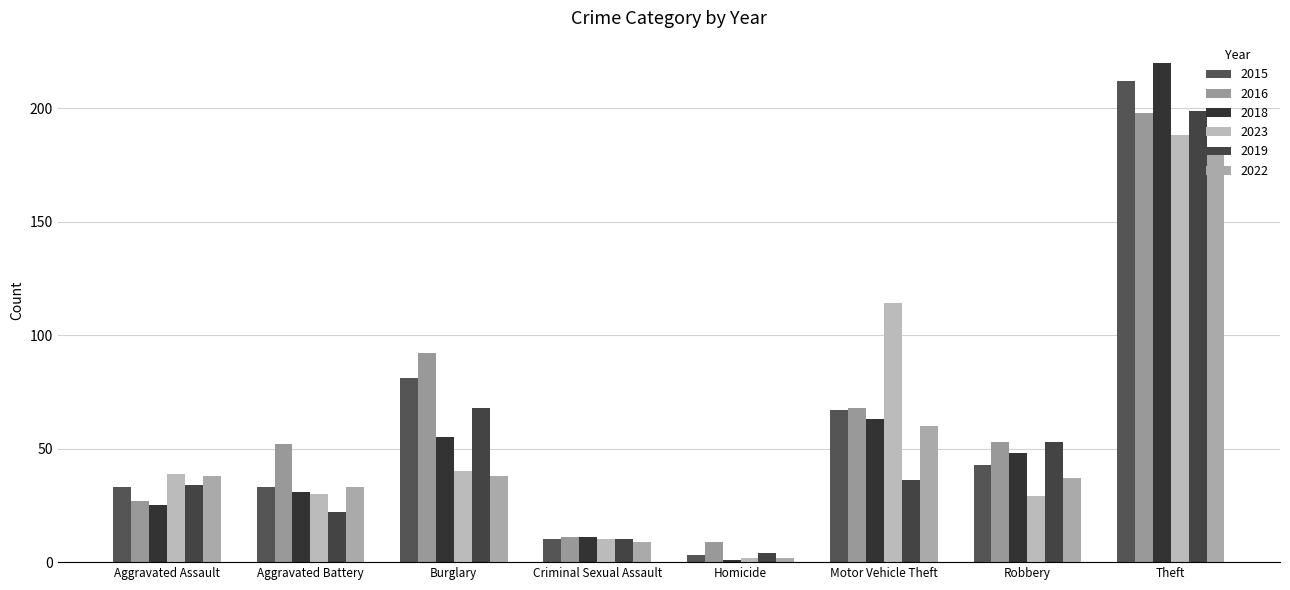

Reading left to right, list all the values displayed in this chart.

2015: 33	33	81	10	3	67	43	212
2016: 27	52	92	11	9	68	53	198
2018: 25	31	55	11	1	63	48	220
2023: 39	30	40	10	2	114	29	188
2019: 34	22	68	10	4	36	53	199
2022: 38	33	38	9	2	60	37	181